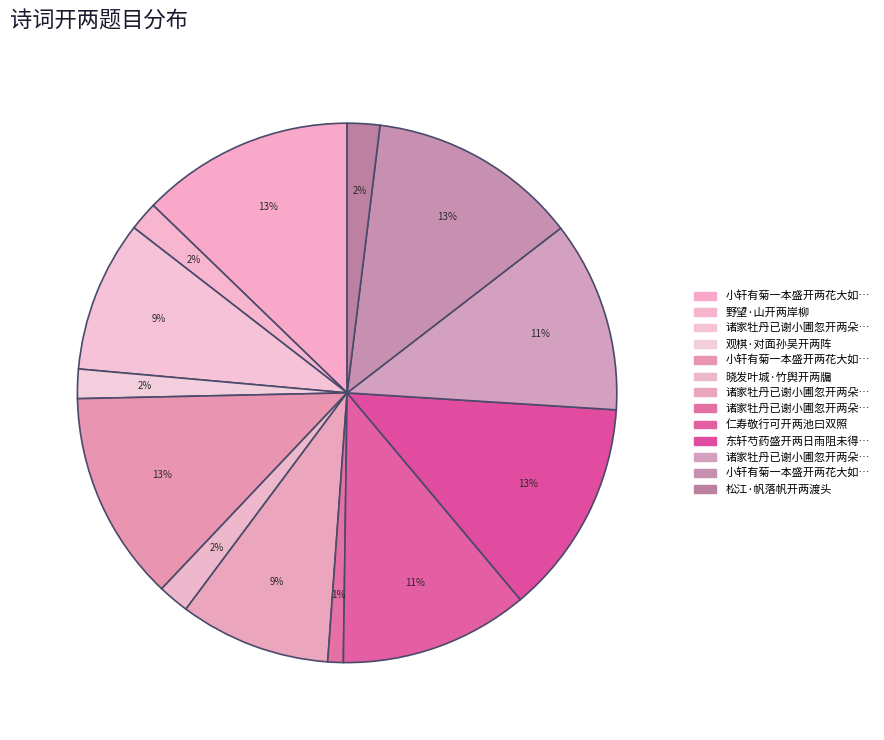

How many segments does this pie chart have?

13